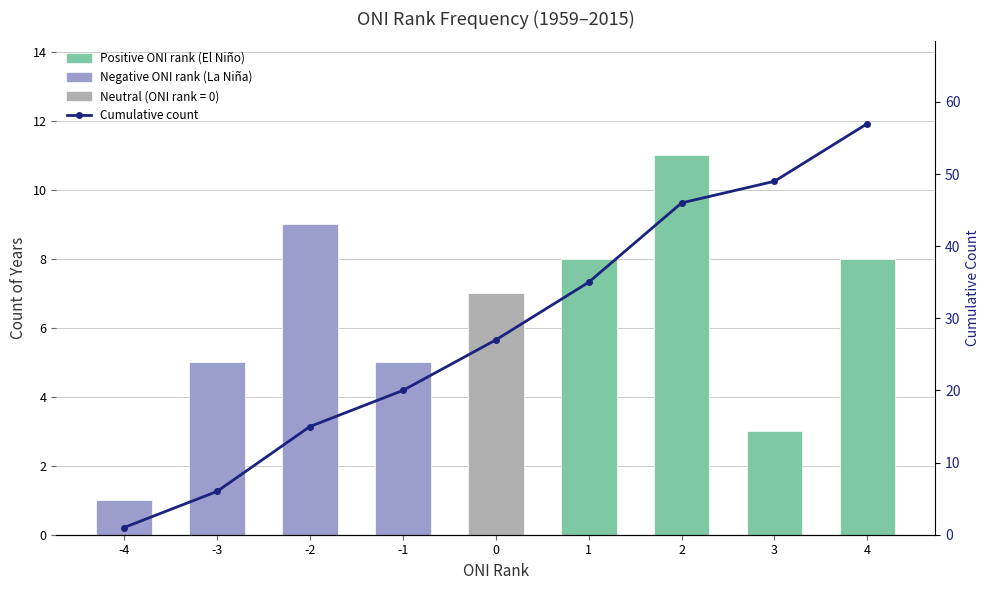

What is the maximum value shown in the chart?

57